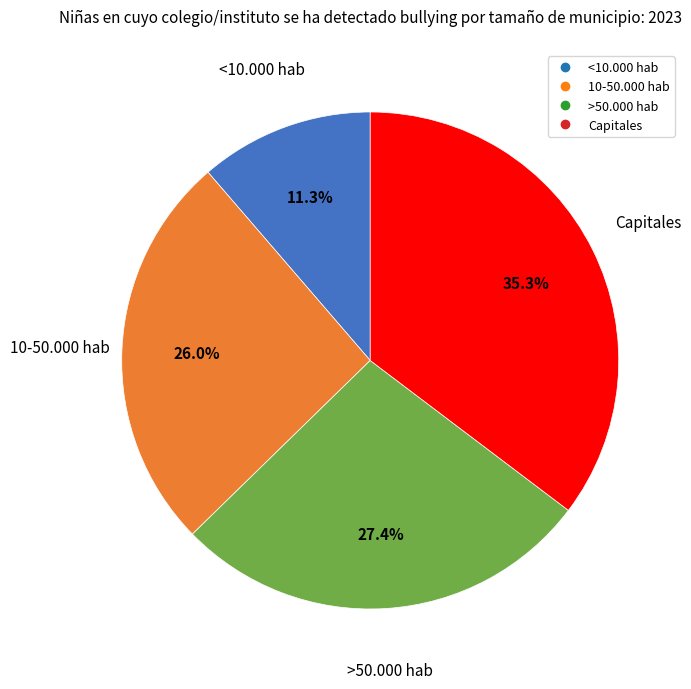

To the nearest percent, what percentage of the pie is 10-50.000 hab?

26%